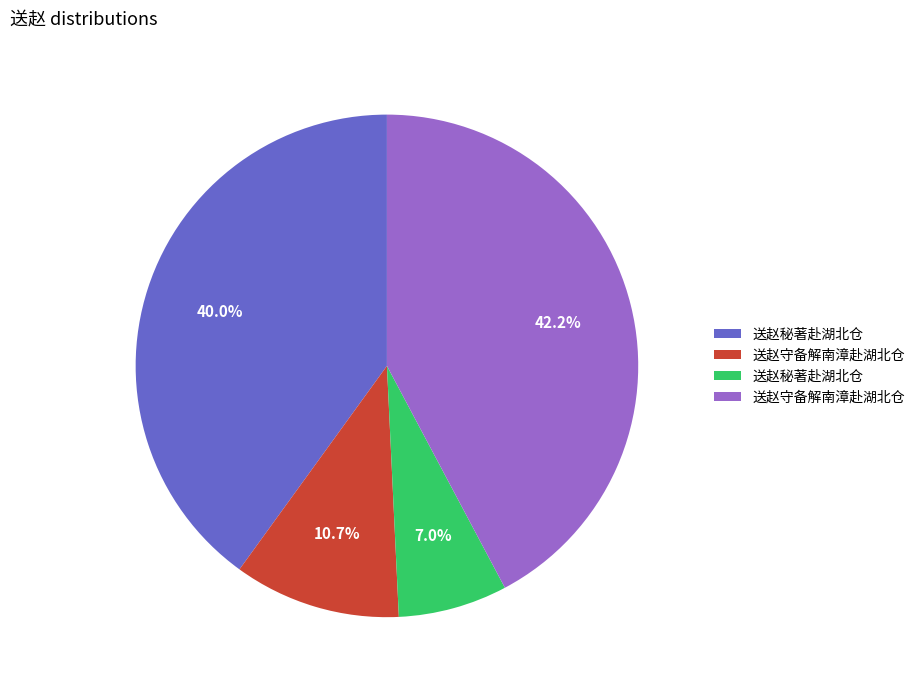

Is there any slice that represents more than half of the pie?

No